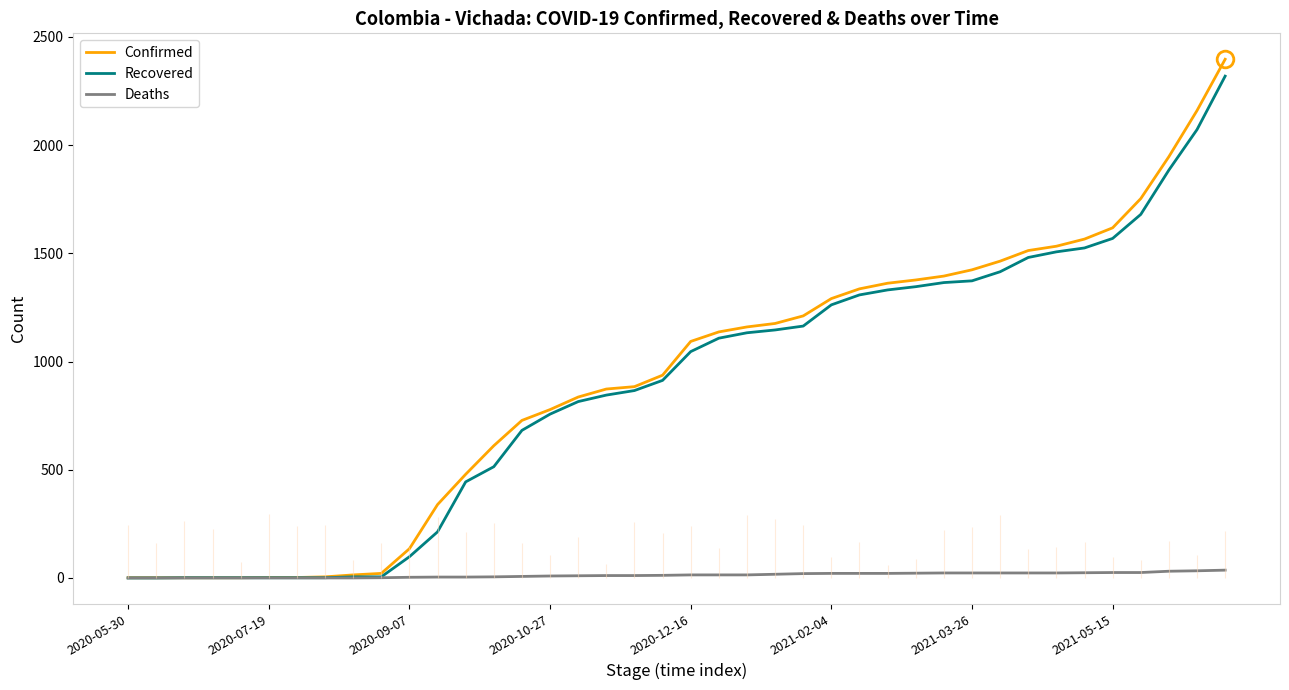

At which category is the sum across all series the highest?

39